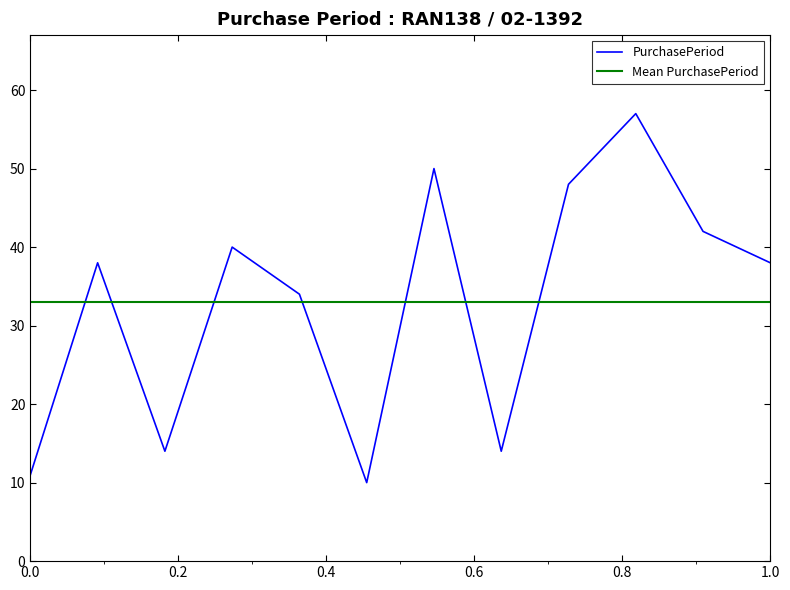

What is the highest value of the PurchasePeriod series?

57